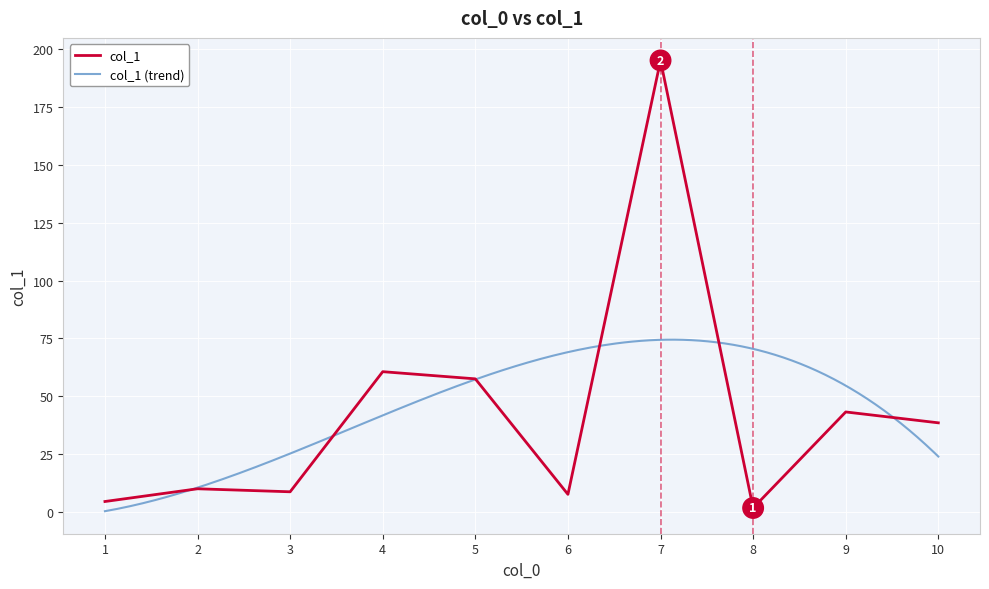

List the labels in order of value, smallest first.

8, 1, 6, 3, 2, 10, 9, 5, 4, 7